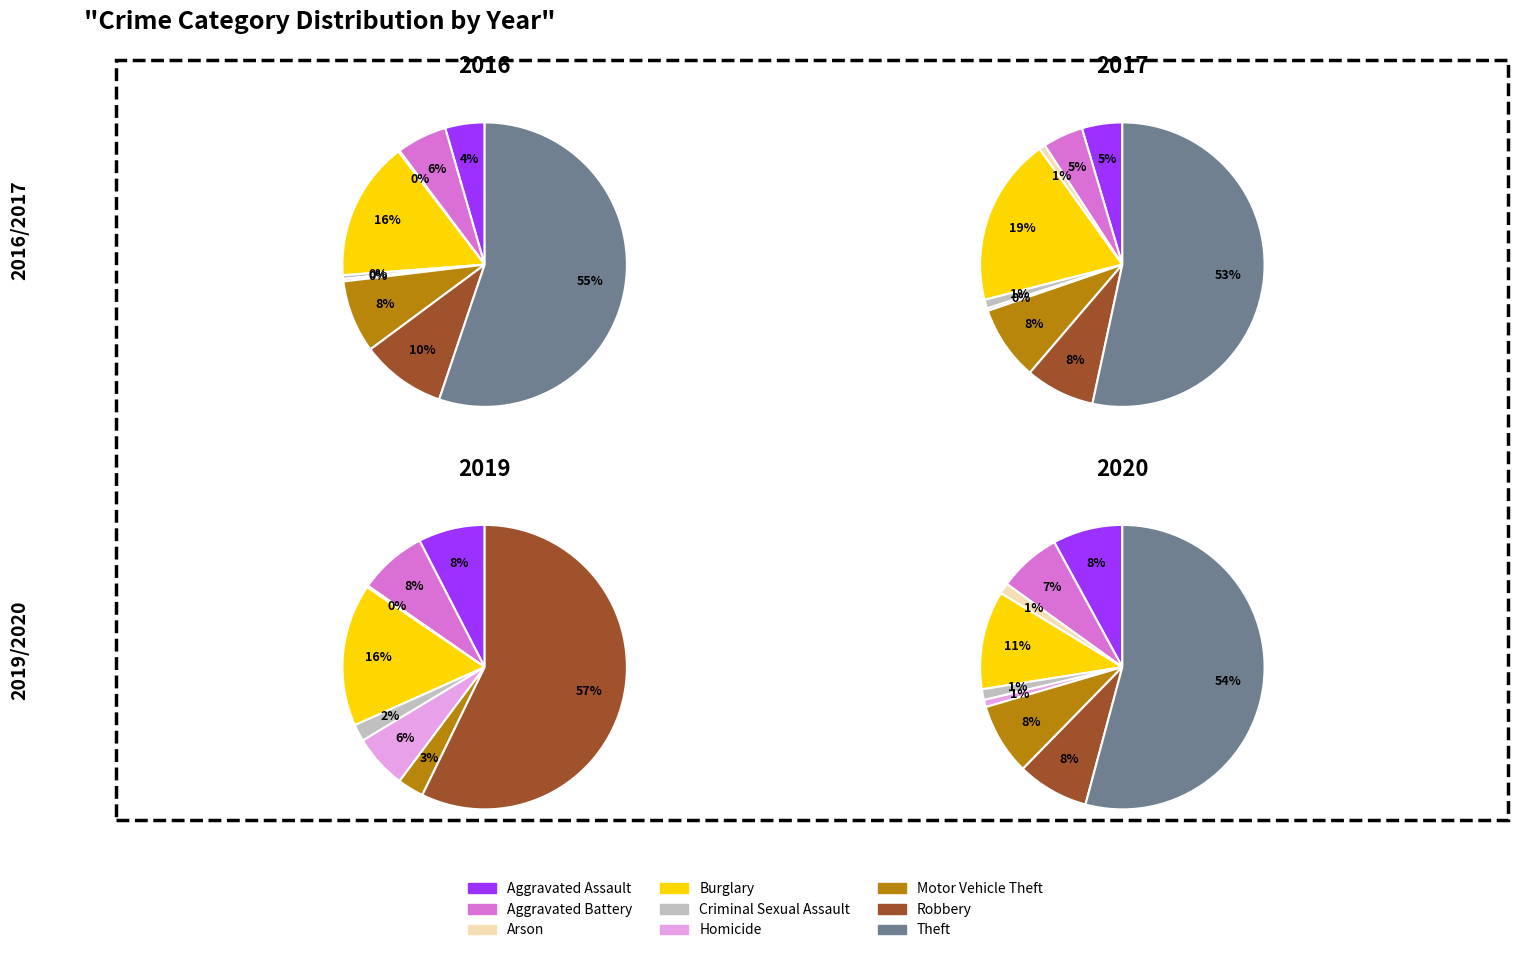

Combined, do Aggravated Assault and Robbery account for over 50%?

No